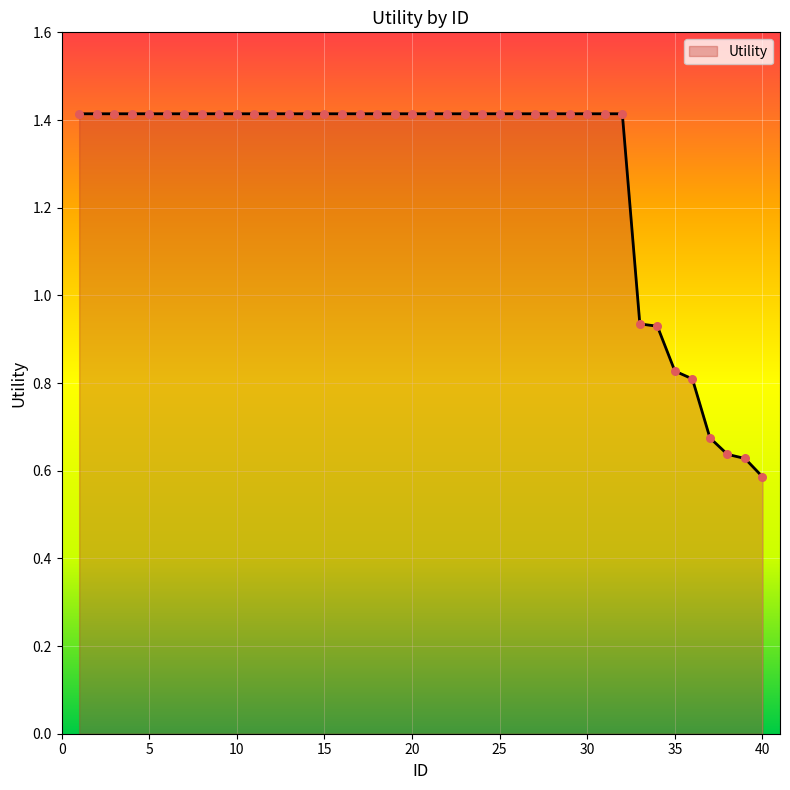

What is the greatest value displayed?

1.4